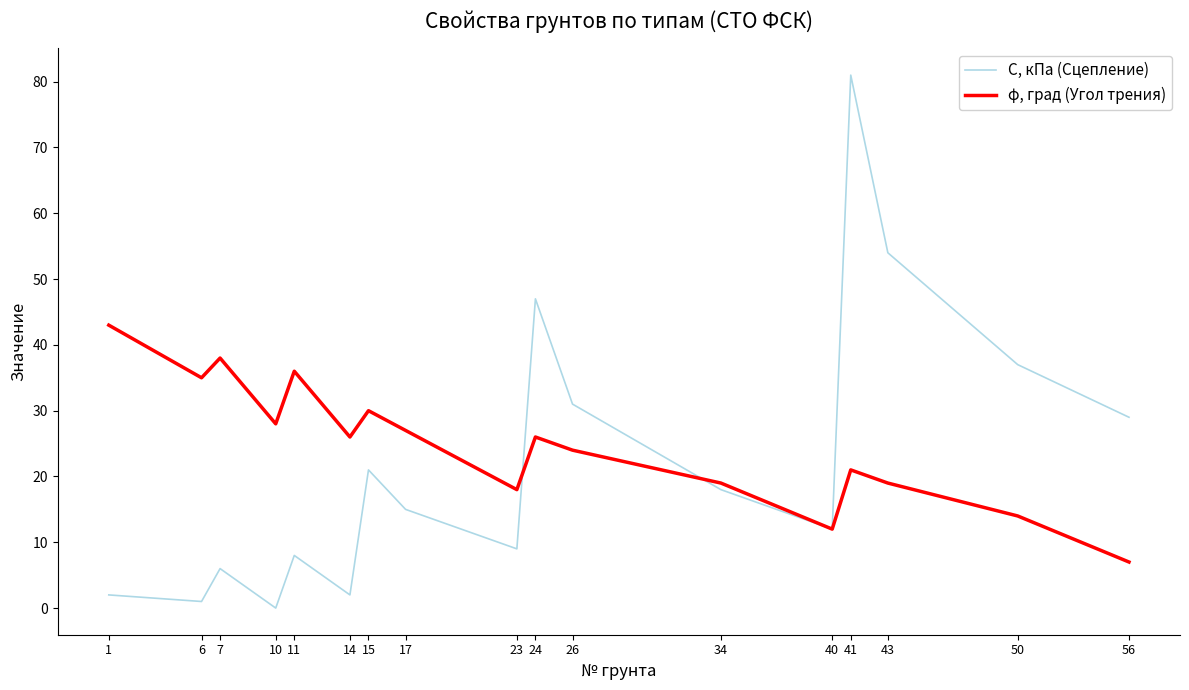

Which label corresponds to the smallest value in the chart?

10